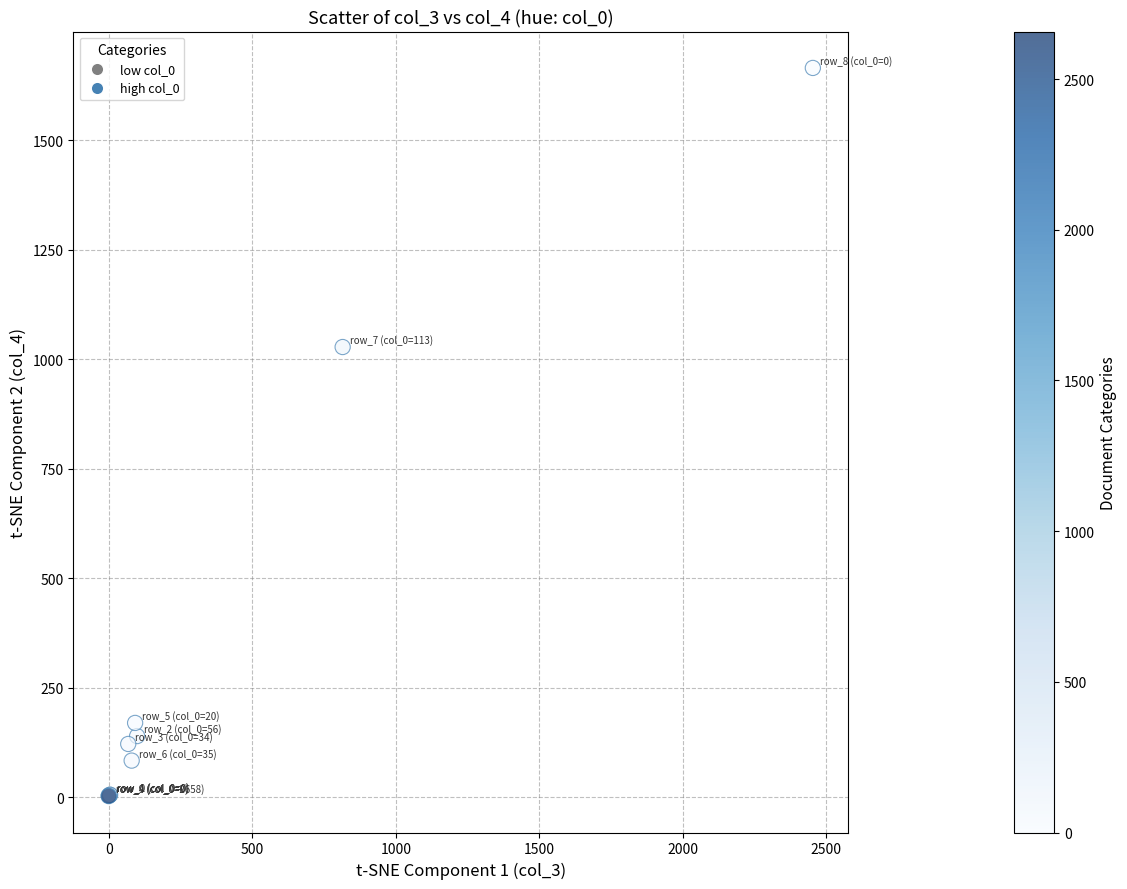

What Y value in the scatter plot is closest to 834?

1028